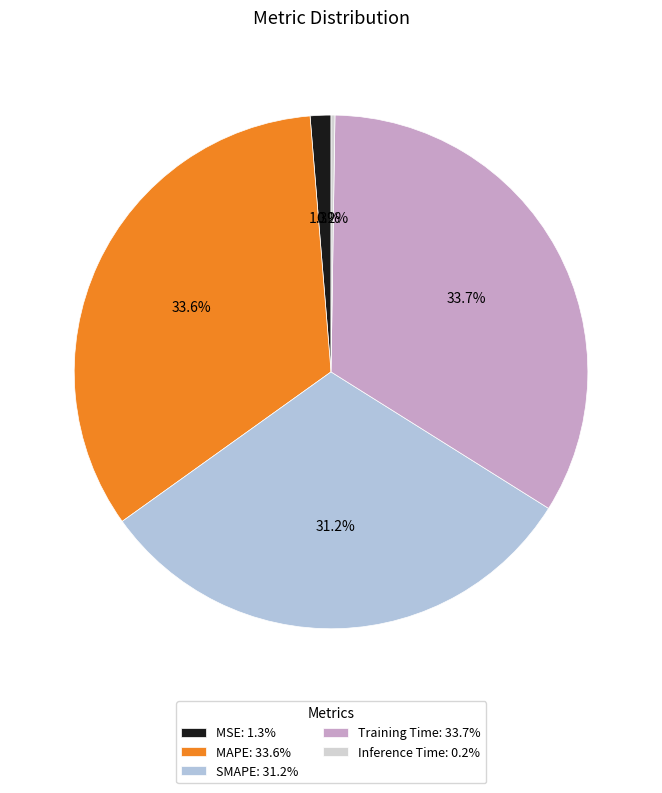

Does Inference Time account for over 50% of the chart?

No